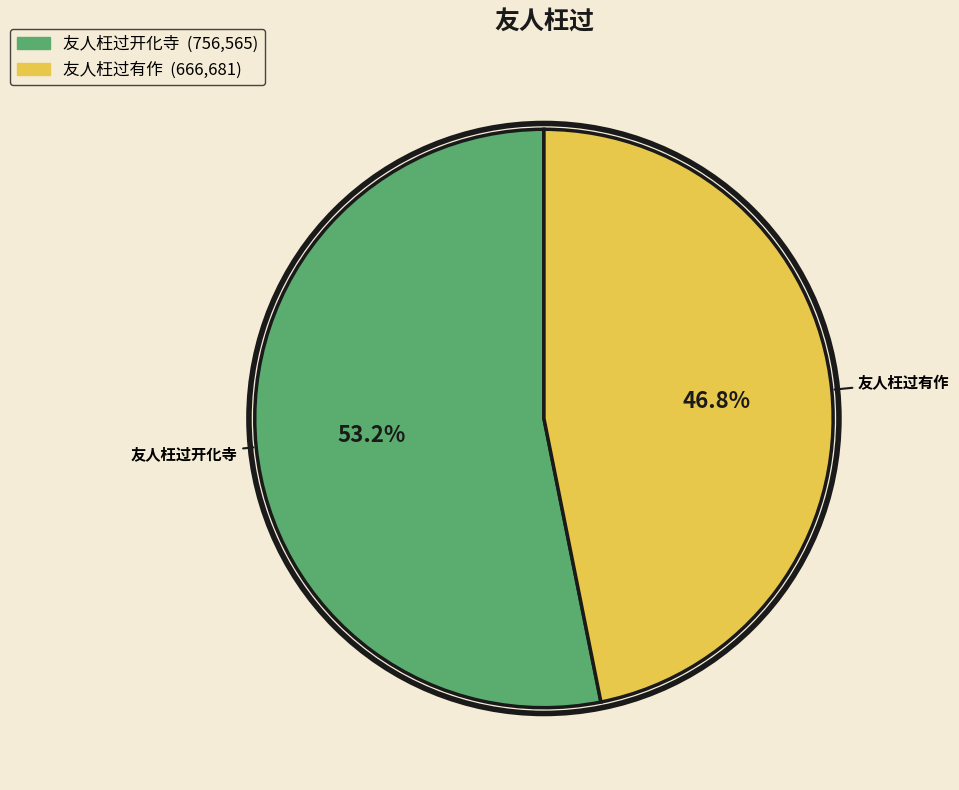

Count the number of slices in the pie.

2